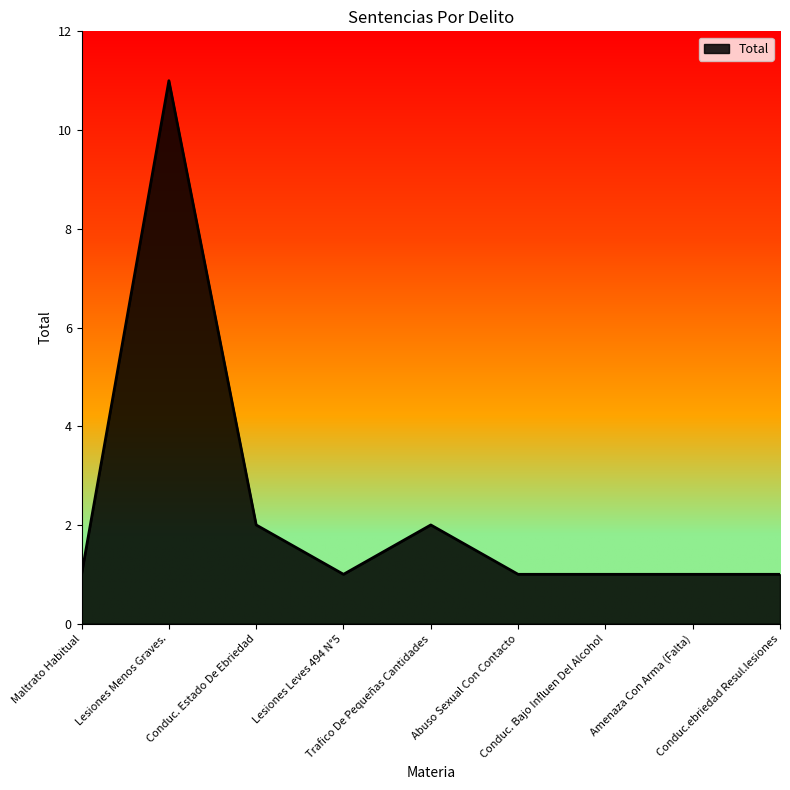

True or false: there are more than 1 points higher than both neighbors.

True